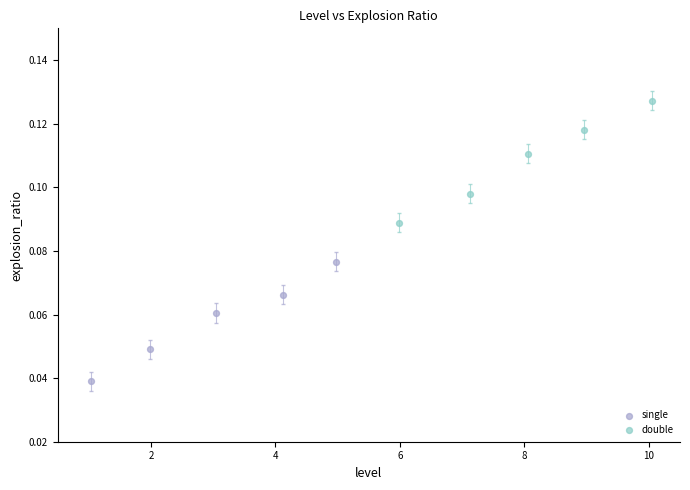

What are all the series names shown in the legend?

single, double